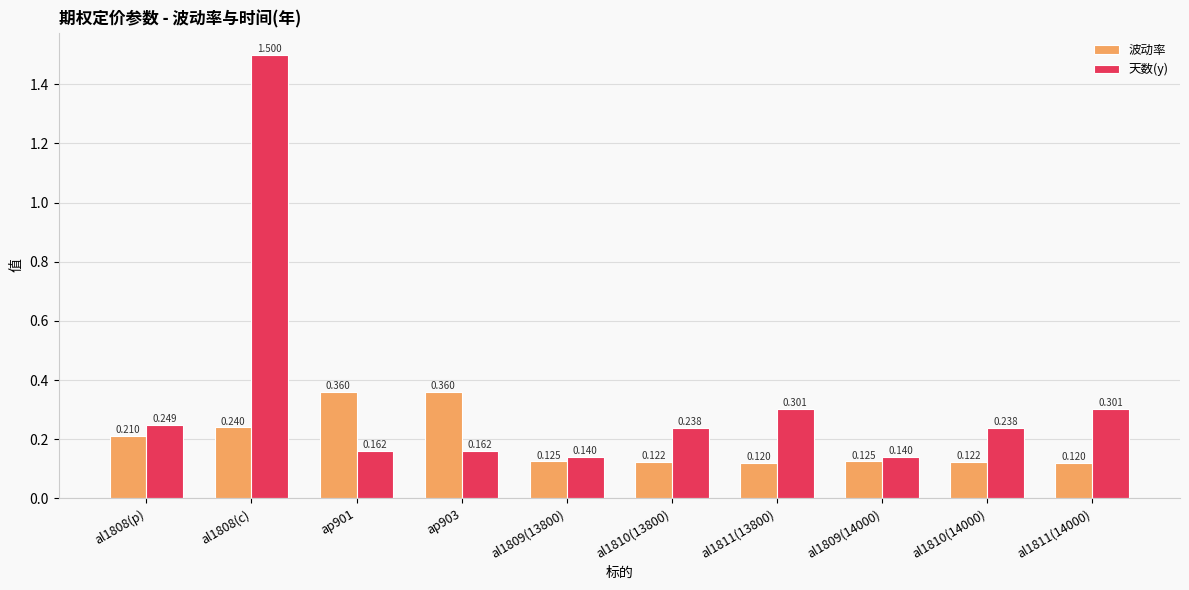

Which series has the largest range (max minus min)?

天数(y)